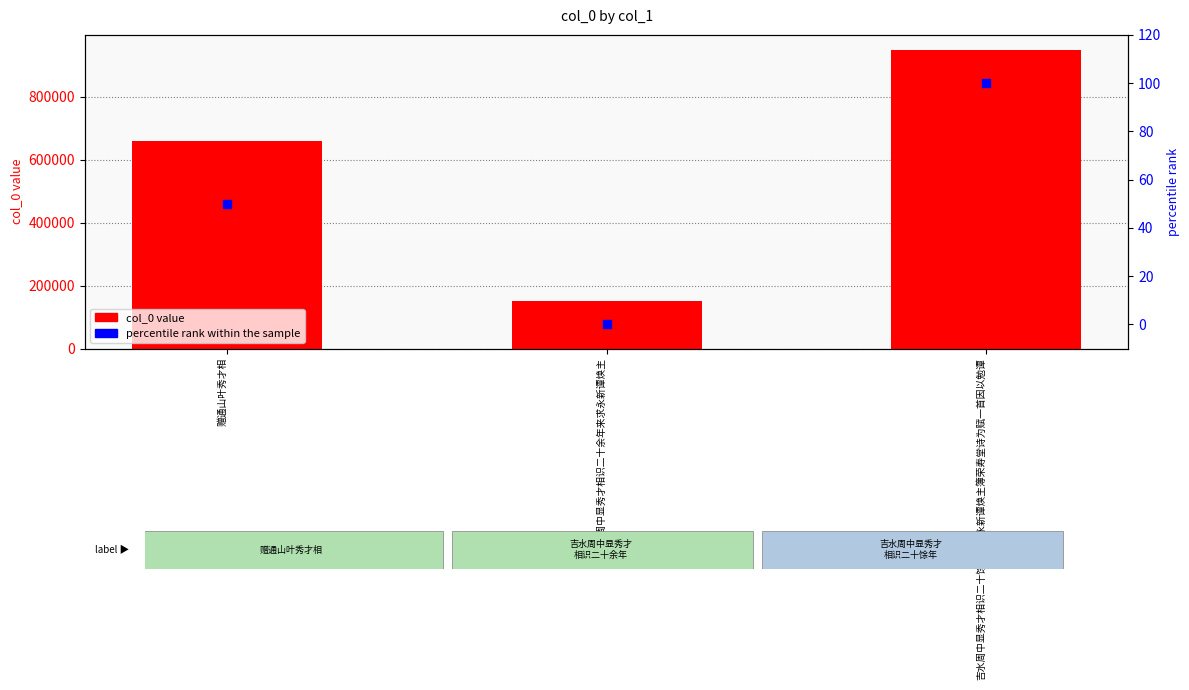

Which series contains the lowest Y value?

percentile rank within the sample